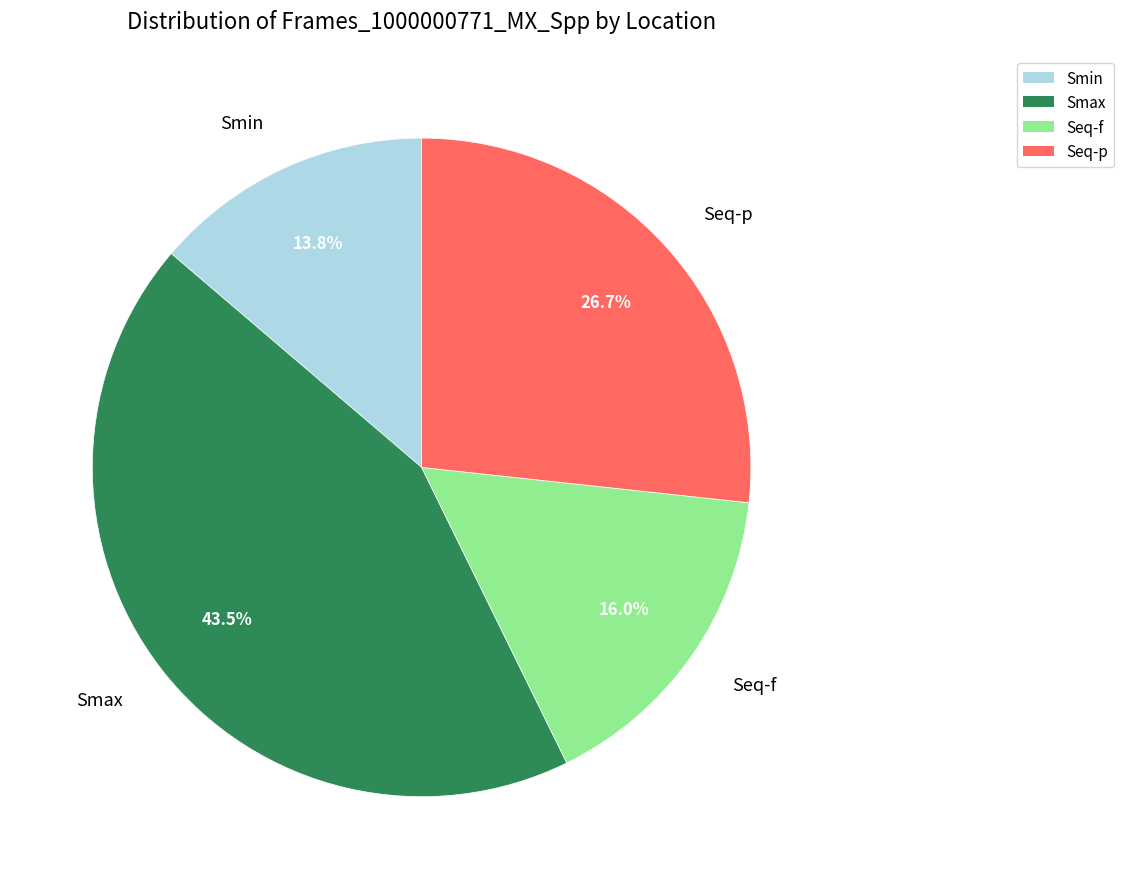

Is it true that Seq-f is 16% of the pie?

True